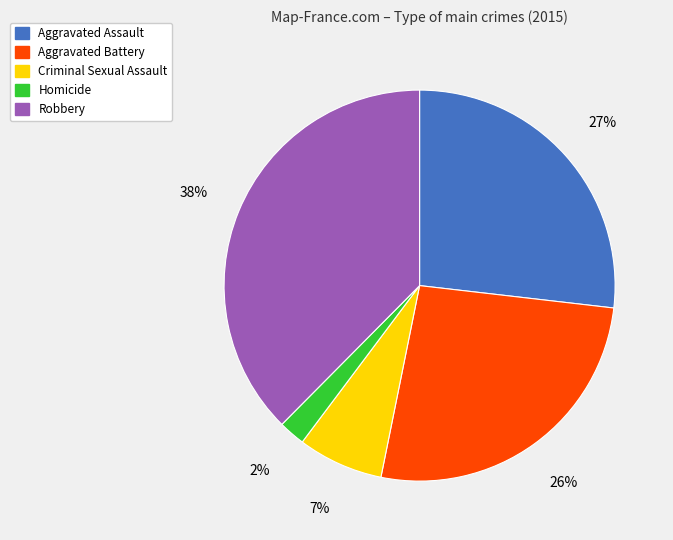

Is the sum of Aggravated Assault and Robbery greater than half?

Yes